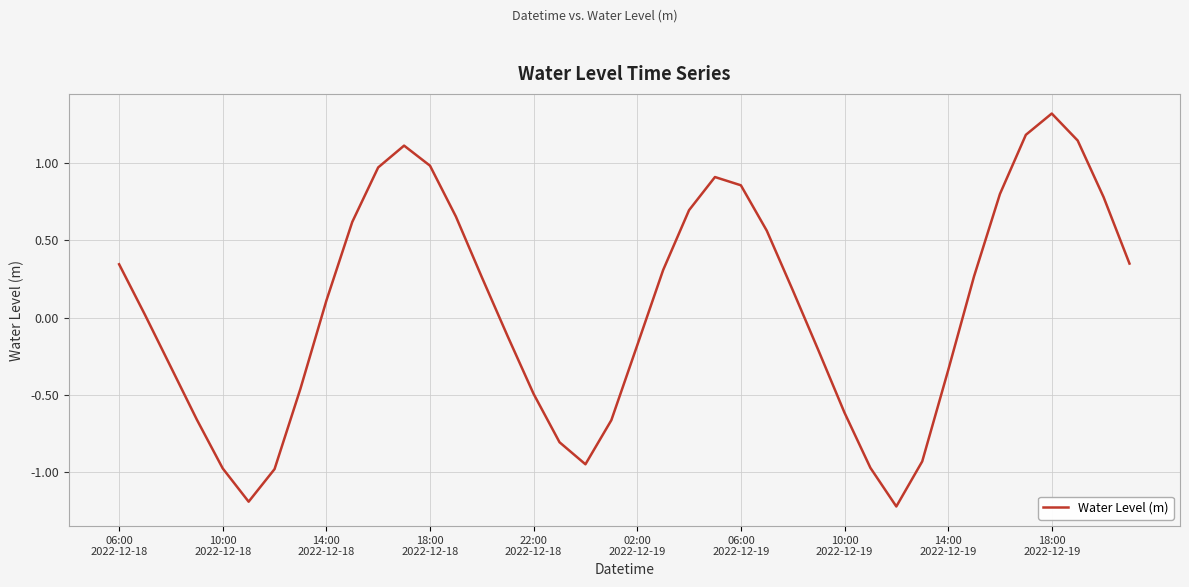

What is the smallest value displayed?

-1.2